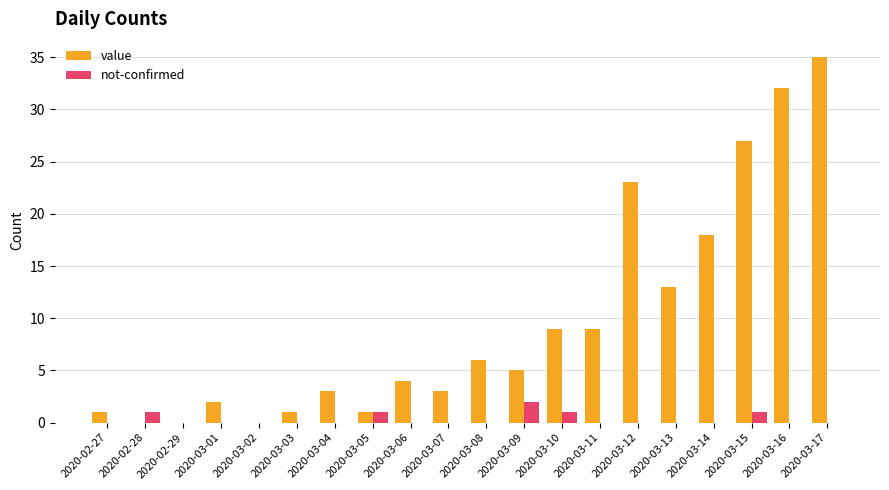

At which label is value closest to 17?

2020-03-14